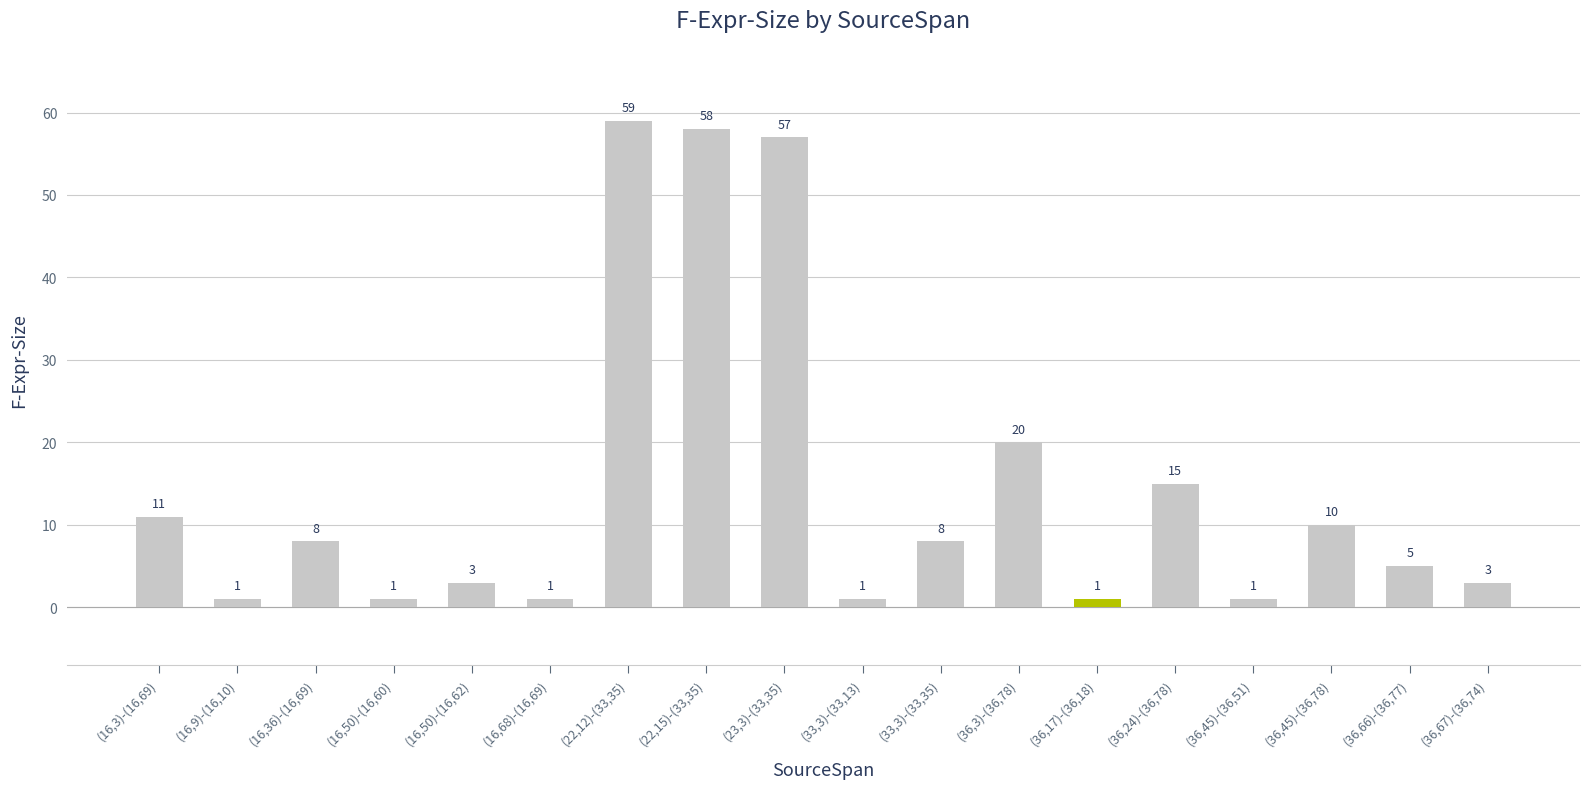

Count the number of data series in this chart.

1